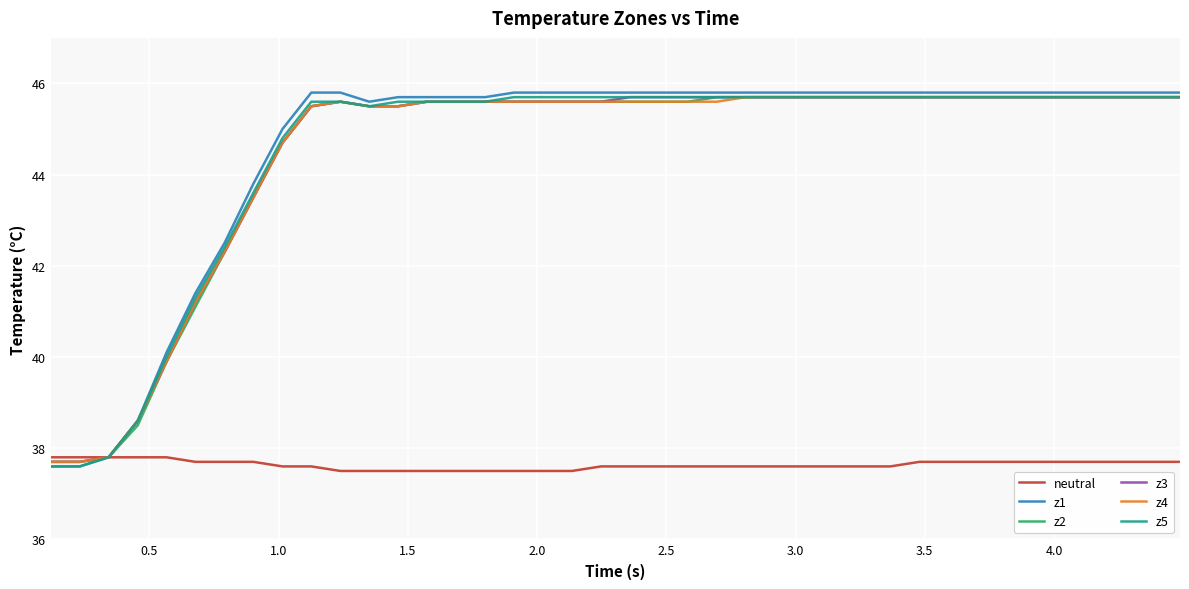

Which series has the widest spread of values?

z1